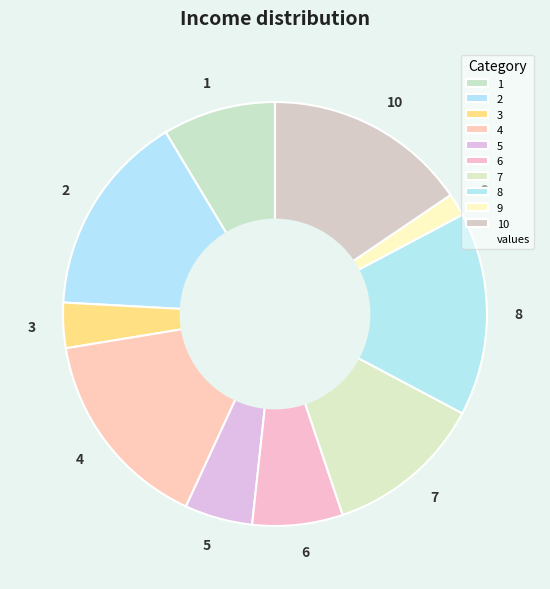

What is the ratio of the value at 5 to the value at 9?

3.0